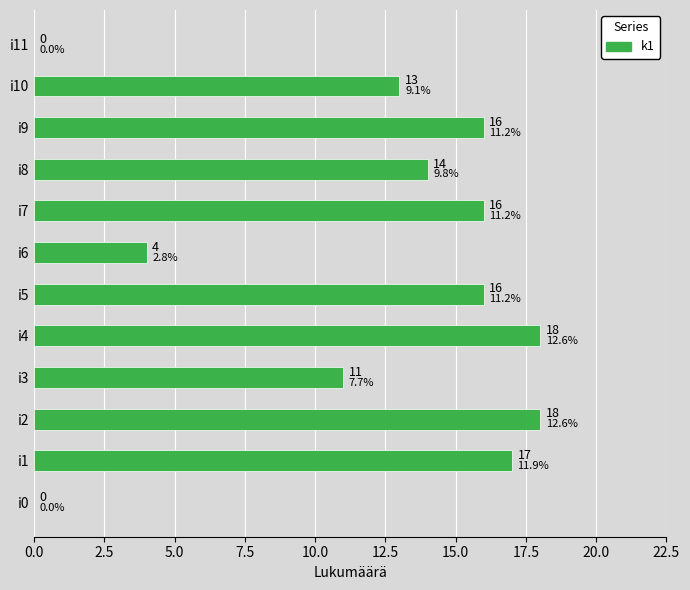

Reading bottom to top, extract all data points from this chart.

i0=0	i1=17	i2=18	i3=11	i4=18	i5=16	i6=4	i7=16	i8=14	i9=16	i10=13	i11=0